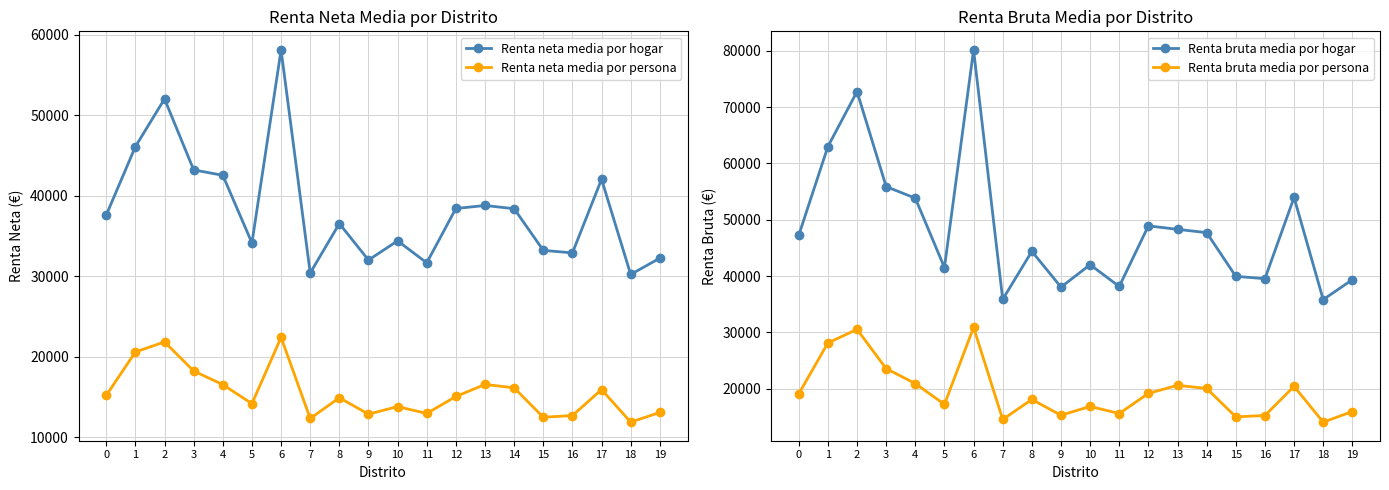

At which category is the sum across all series the highest?

6